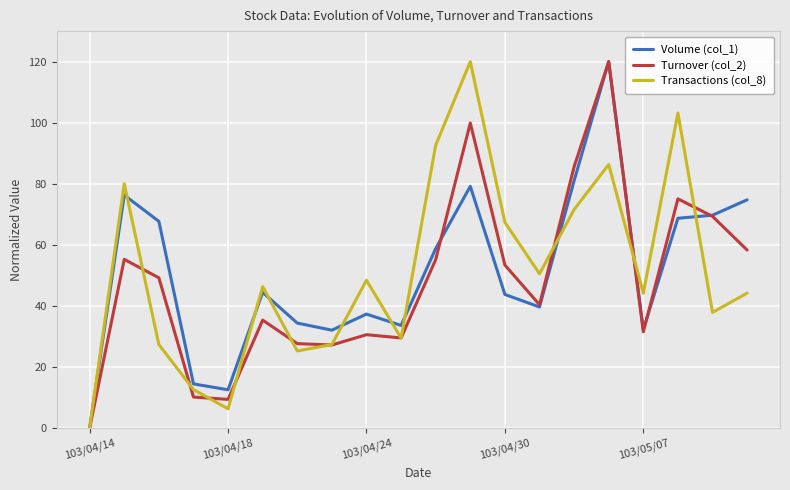

What is the difference between the second highest and minimum values in the Volume (col_1) series?

81.0